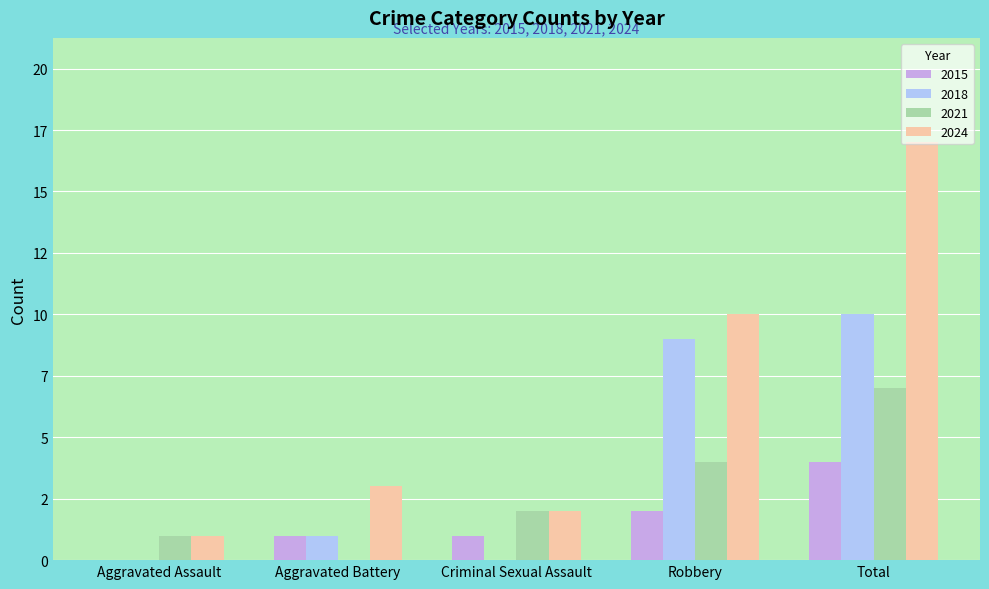

What position from the left is Total?

5